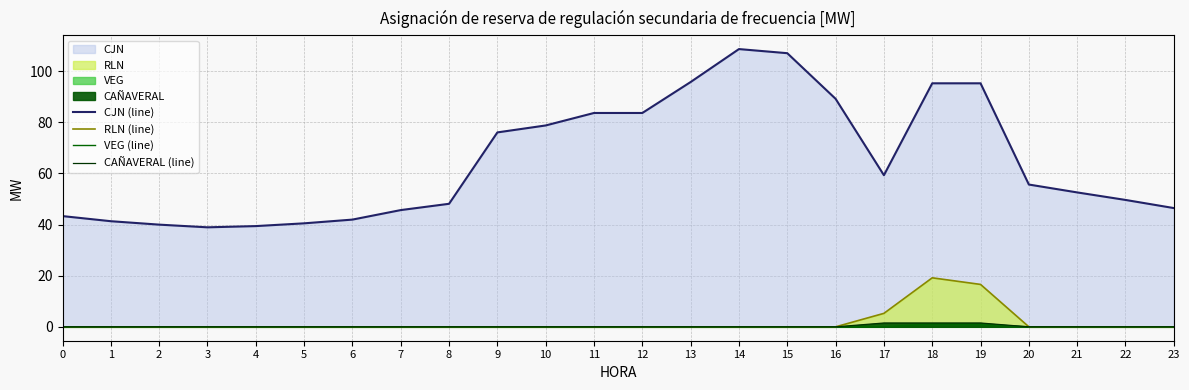

What is the difference between the RLN (line) values at 17 and 21?

5.3